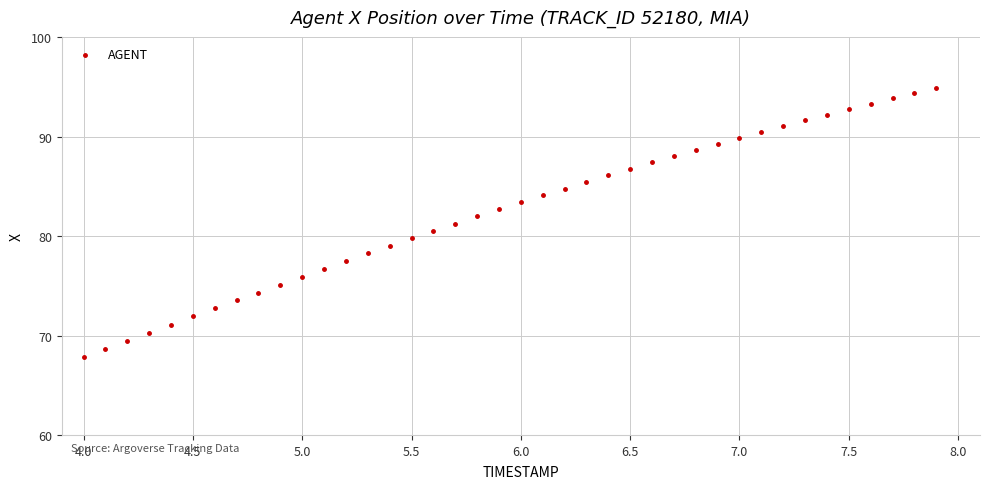

What is the range of X values (max minus min)?

3.9